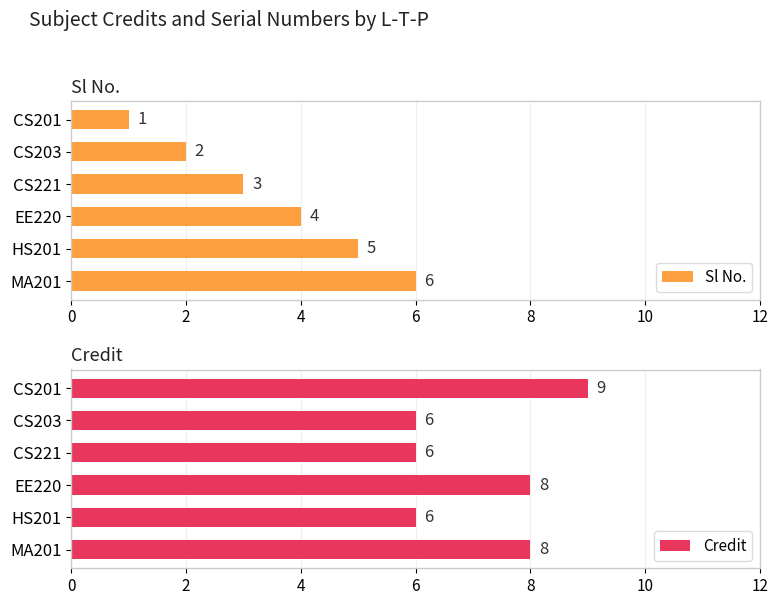

Are the bars horizontal?

Yes